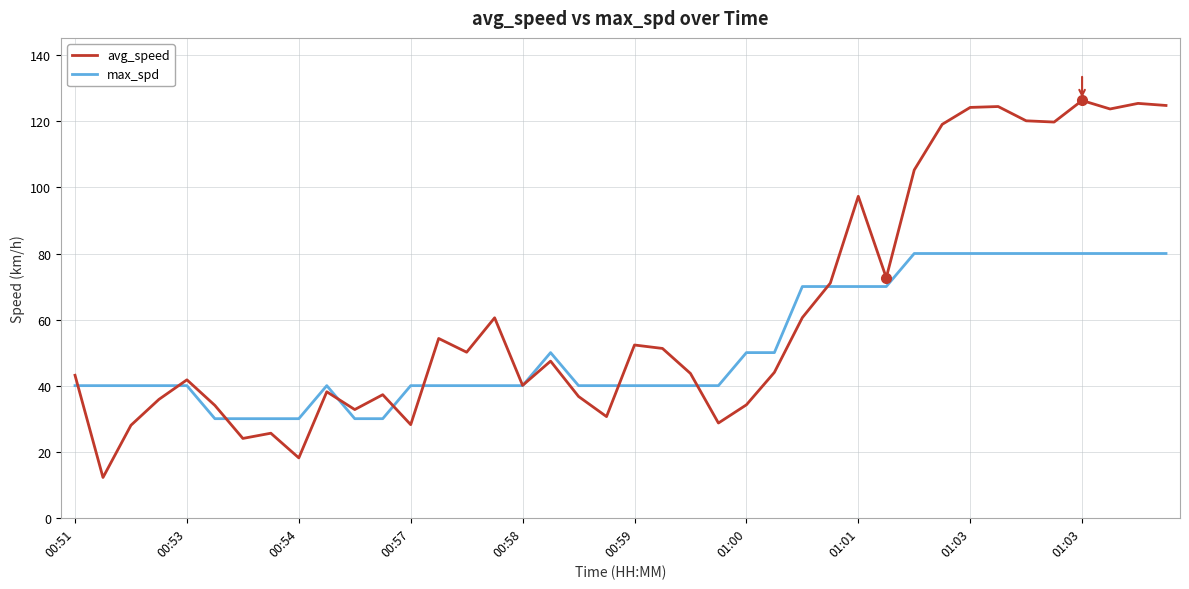

What is the lowest value of the max_spd series?

30.0